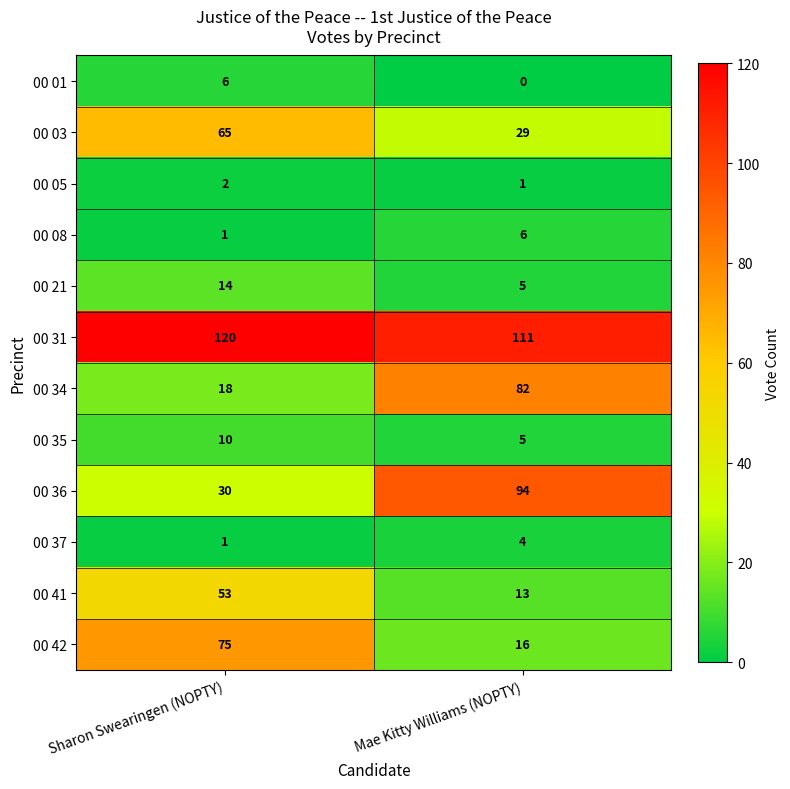

What is the sum of the 00 35 values at Mae Kitty Williams (NOPTY) and Sharon Swearingen (NOPTY)?

15